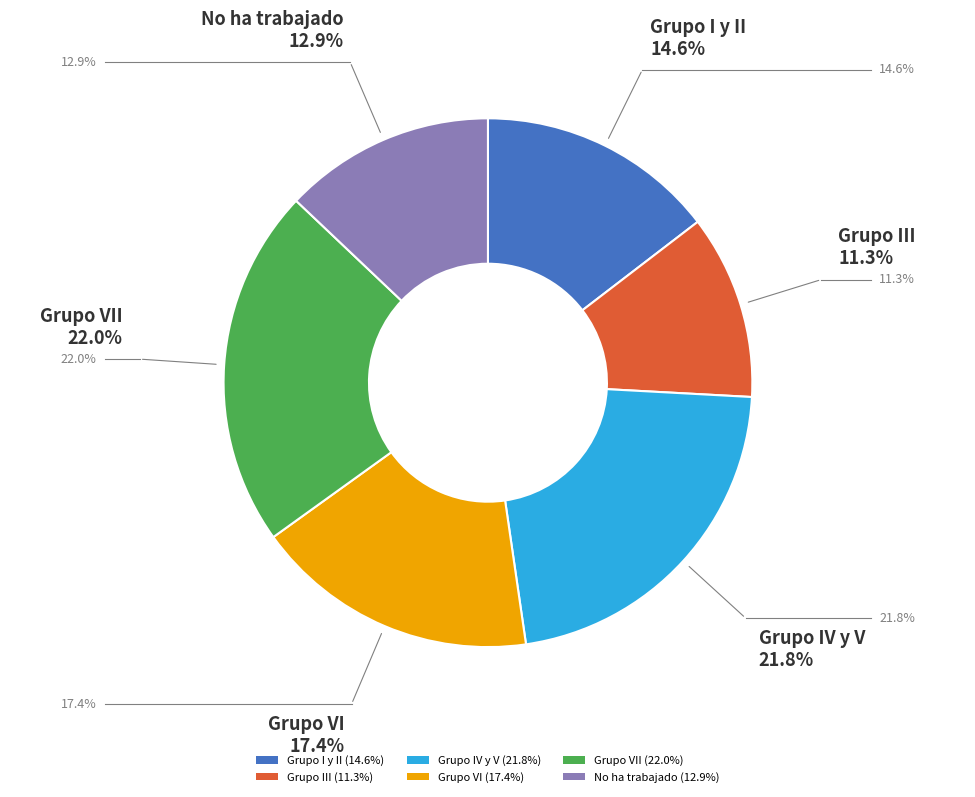

Is there any slice that represents more than half of the pie?

No